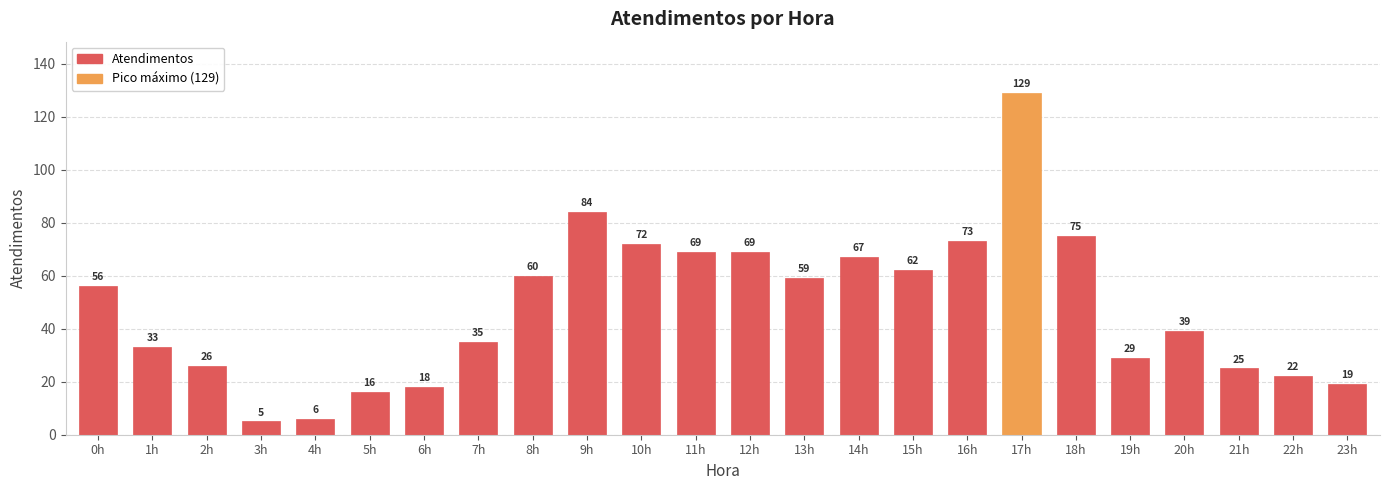

What is the value of the 22nd bar from the left?

25